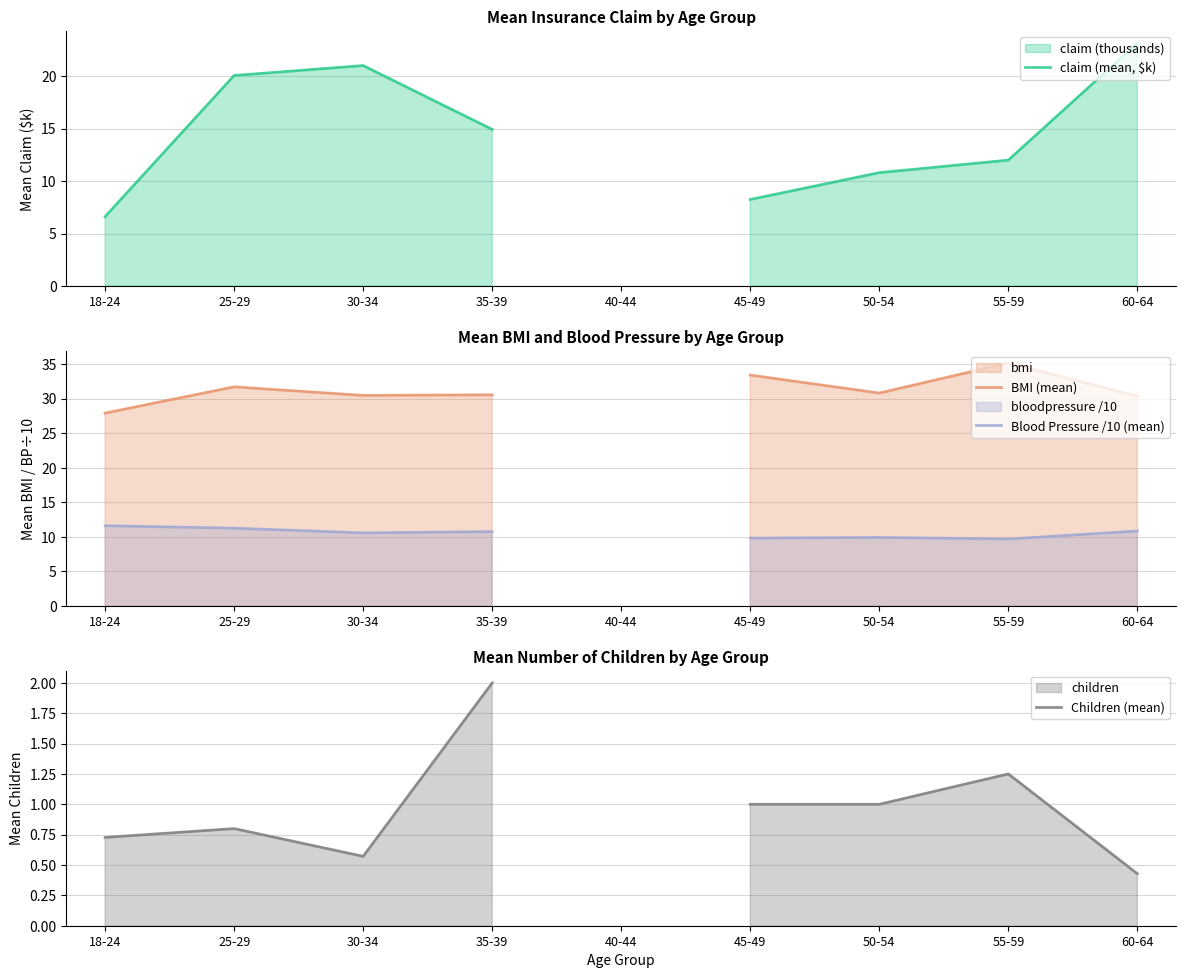

True or false: Children (mean) and claim (mean, $k) intersect in this chart.

False